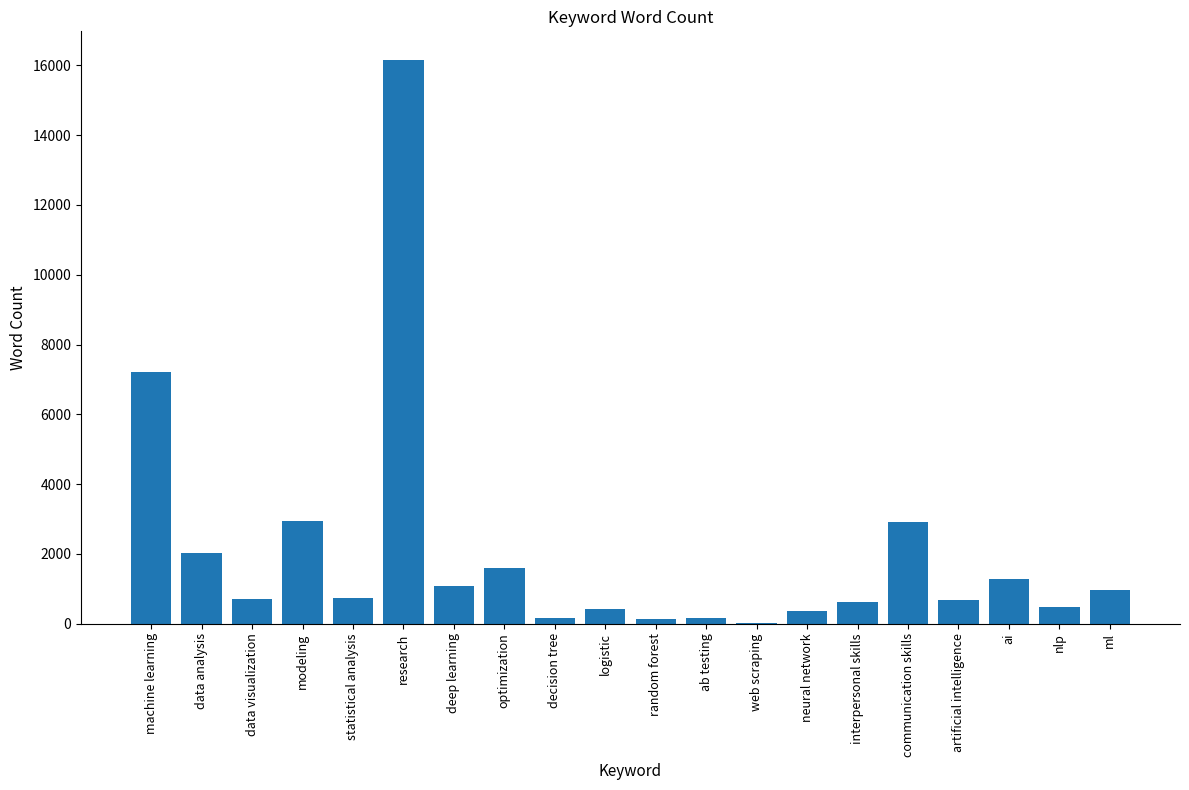

What is the greatest value displayed?

16170